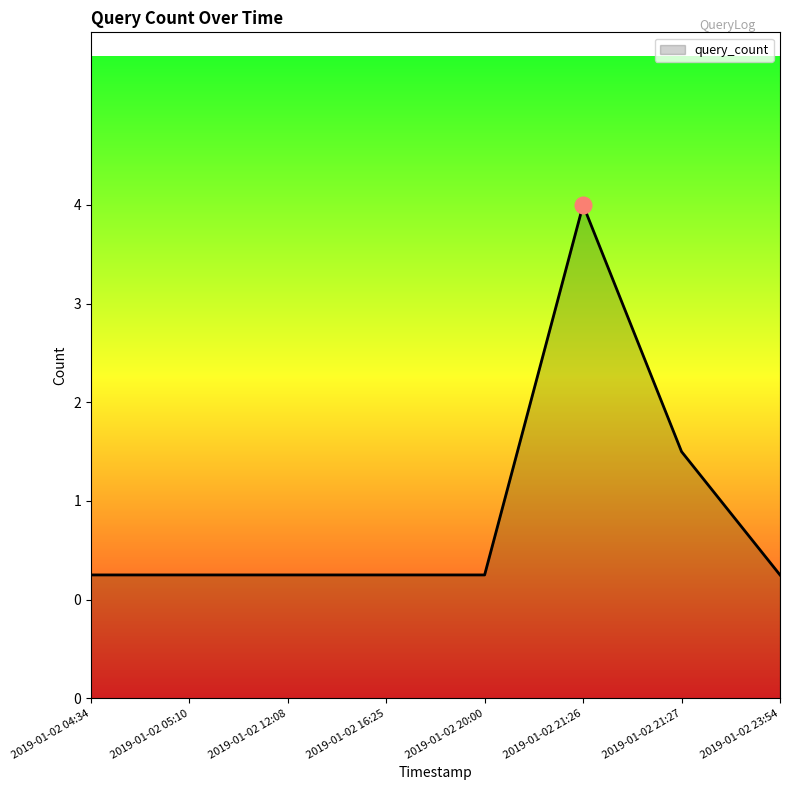

Does the chart have visible grid lines?

No